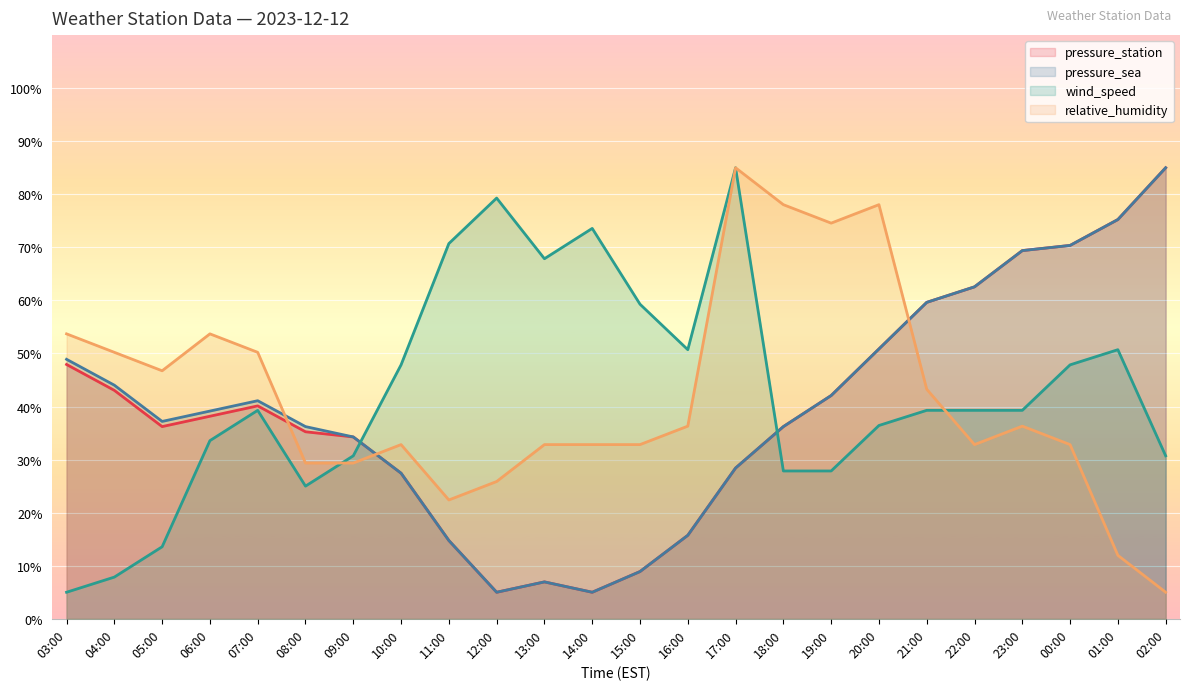

Which series has the largest range (max minus min)?

pressure_station